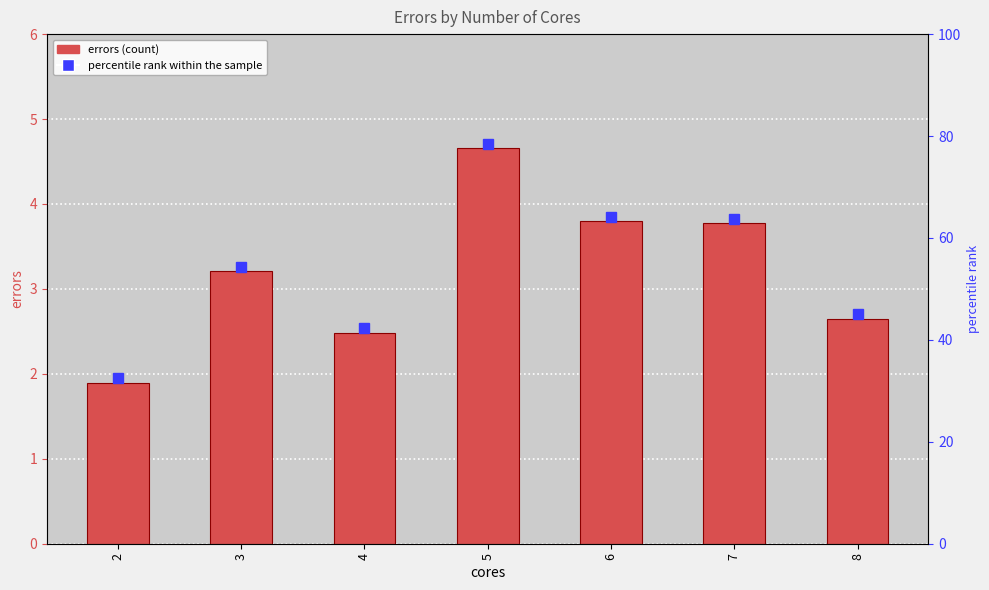

At which label does the data first exceed 3?

3